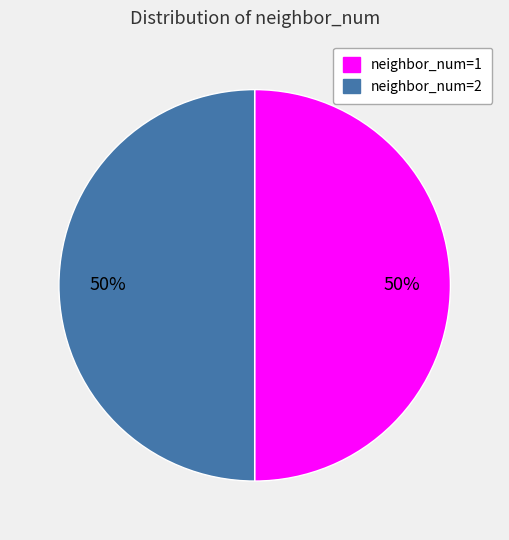

True or false: neighbor_num=1 accounts for 50% of the total.

True